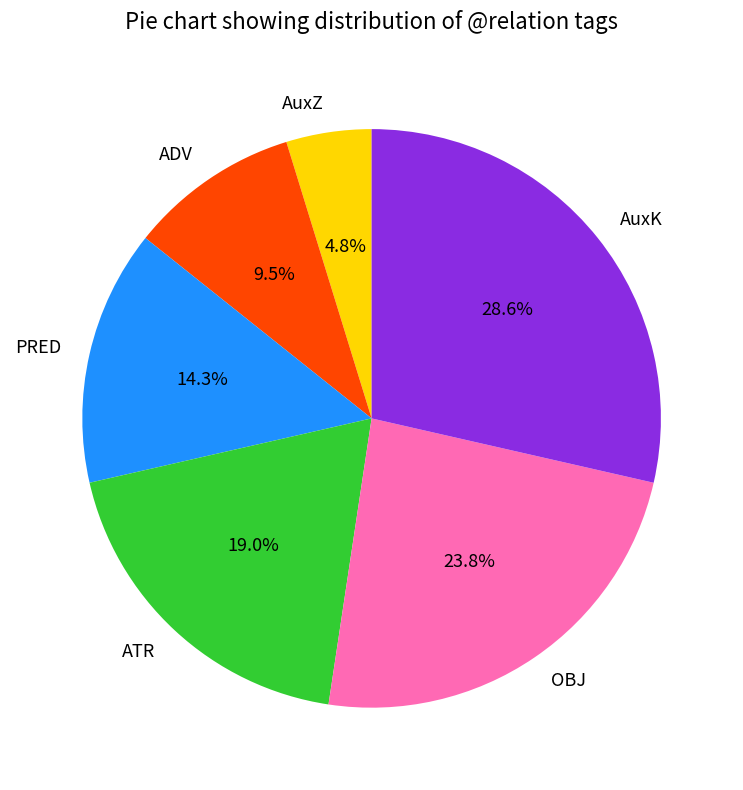

True or false: OBJ accounts for 30% of the total.

False